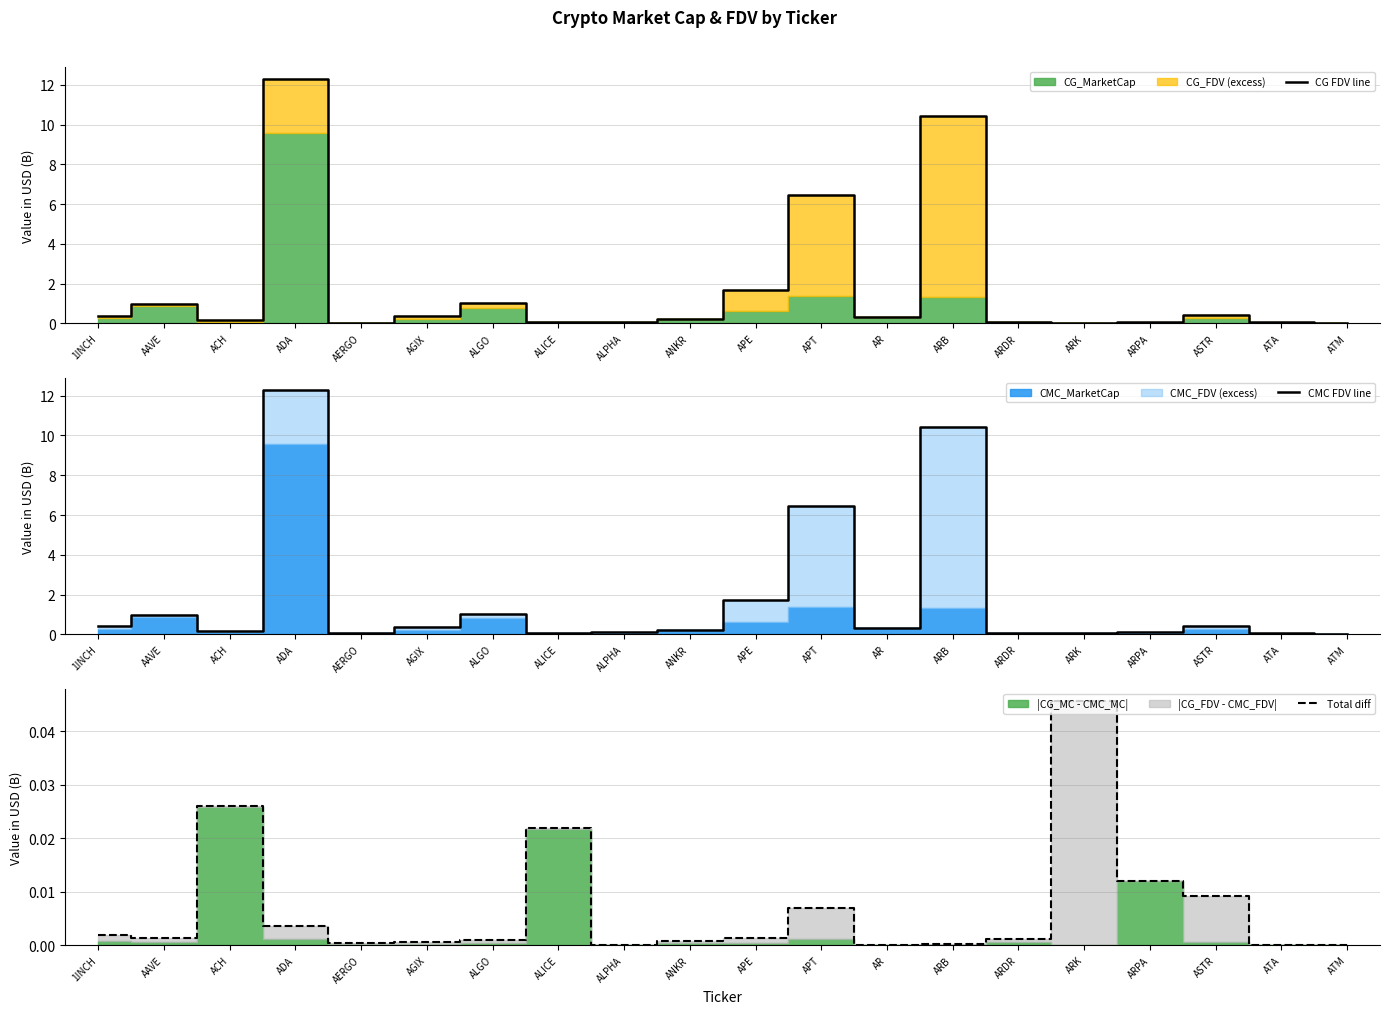

What is the value of the CG FDV line point at the 3rd from the left?

0.2